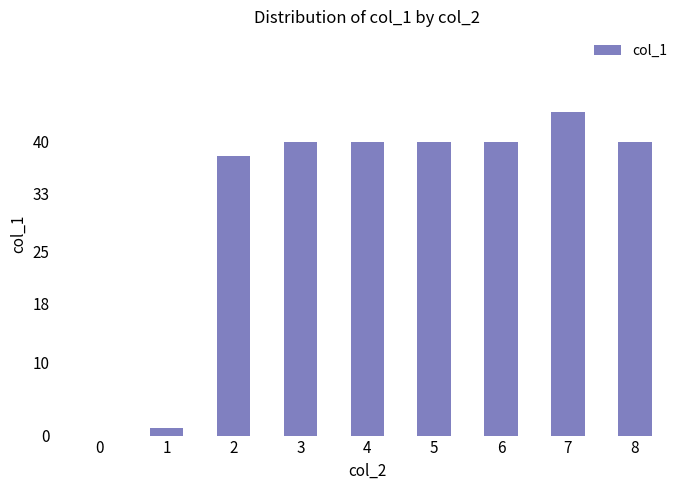

How many positive values are there?

8